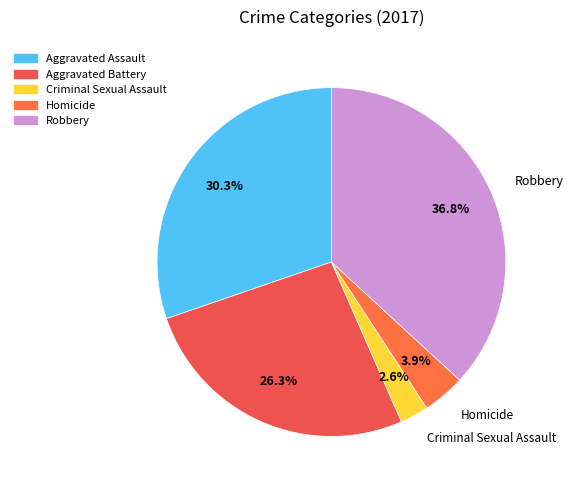

What percentage is the Homicide slice, to the nearest percent?

4%